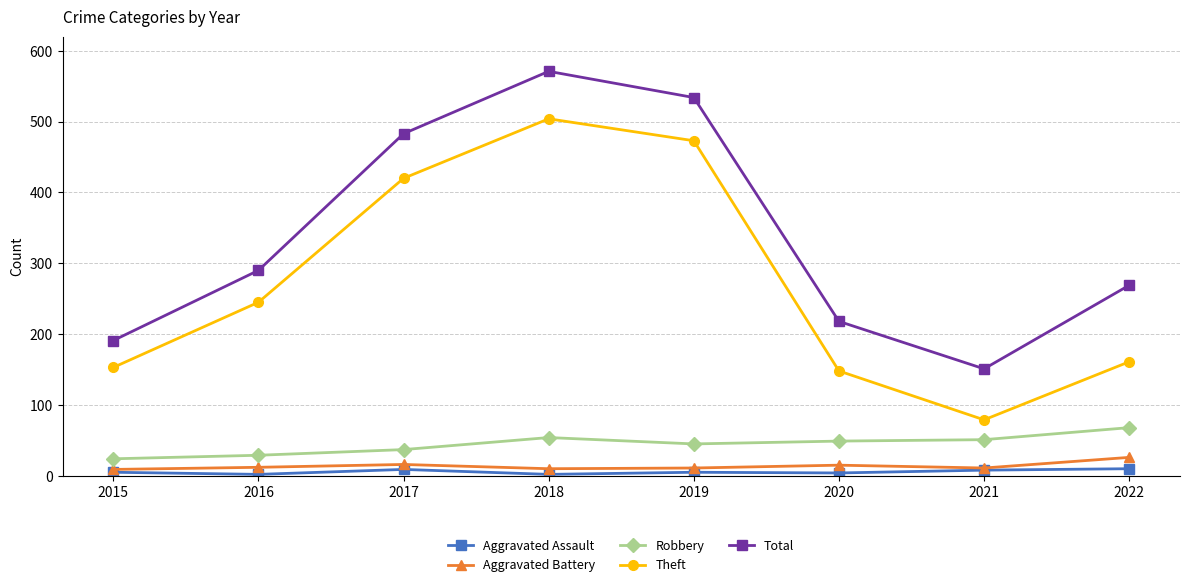

What is the difference between the maximum and second lowest values in the Aggravated Assault series?

8